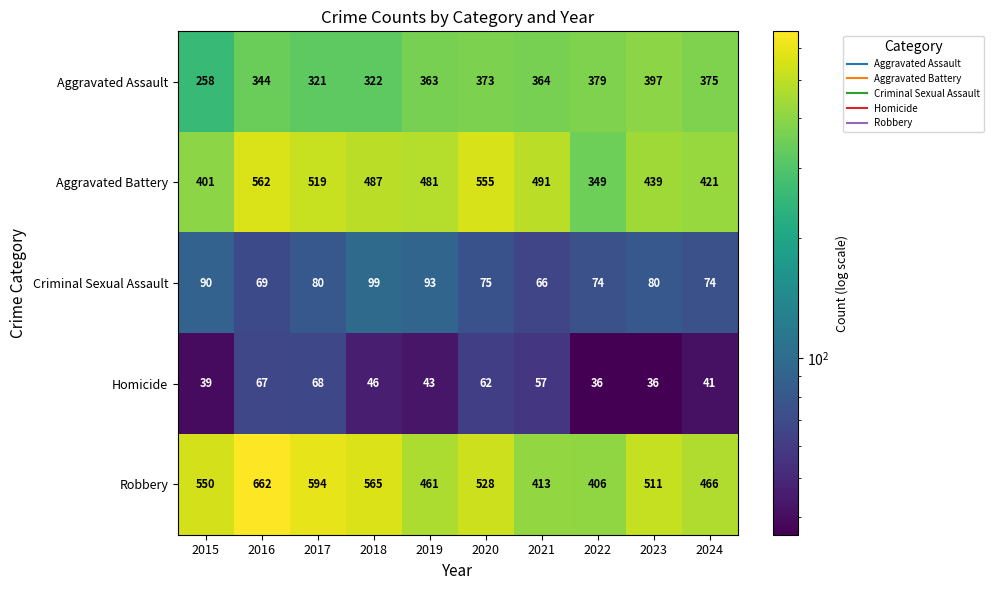

What is the sum of all Aggravated Battery values?

4705